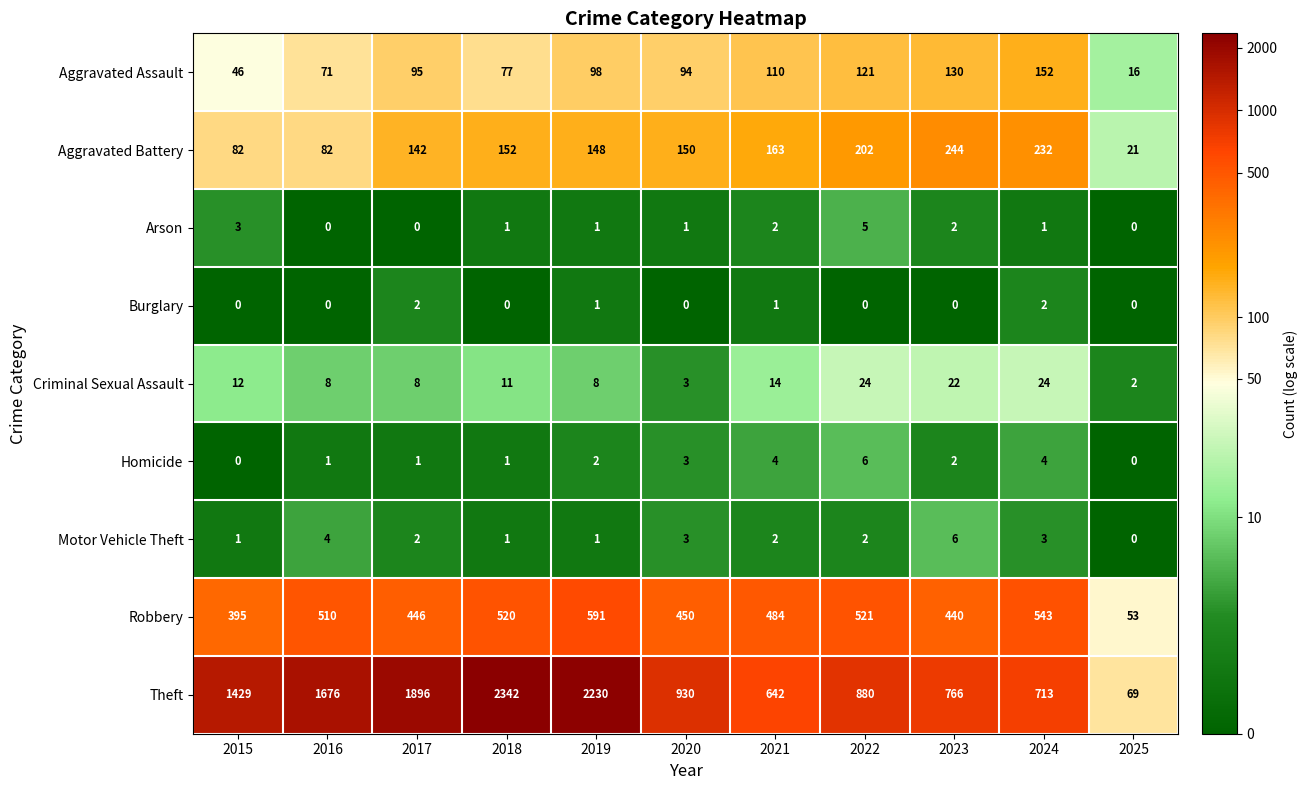

Which label corresponds to the largest value in the chart?

2018